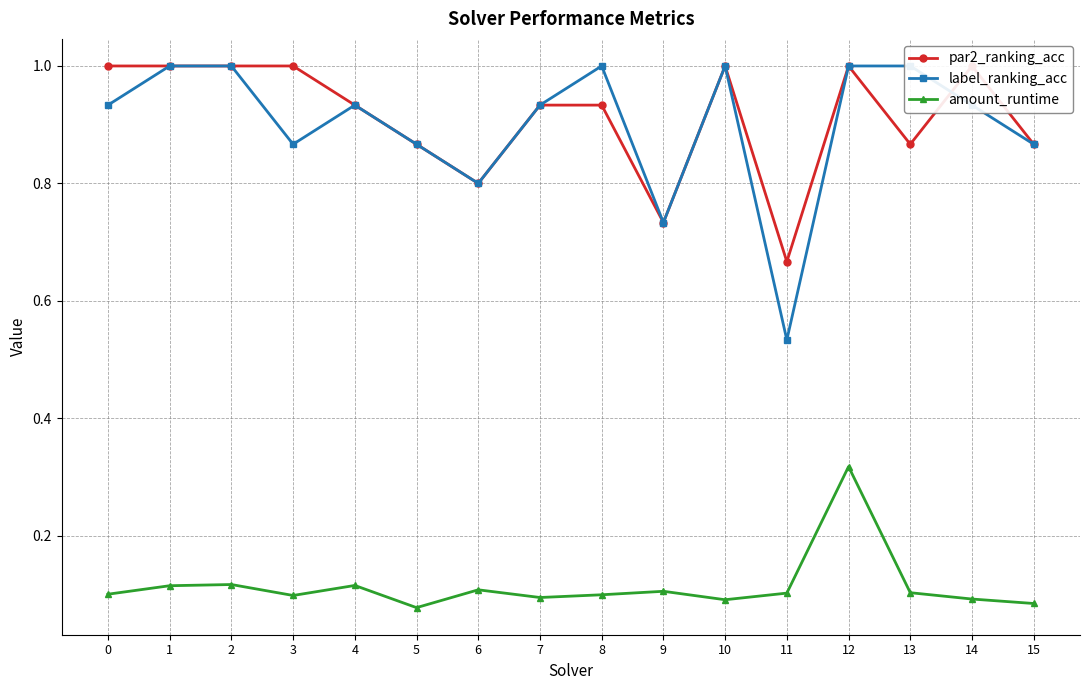

What are all the series names shown in the legend?

par2_ranking_acc, label_ranking_acc, amount_runtime